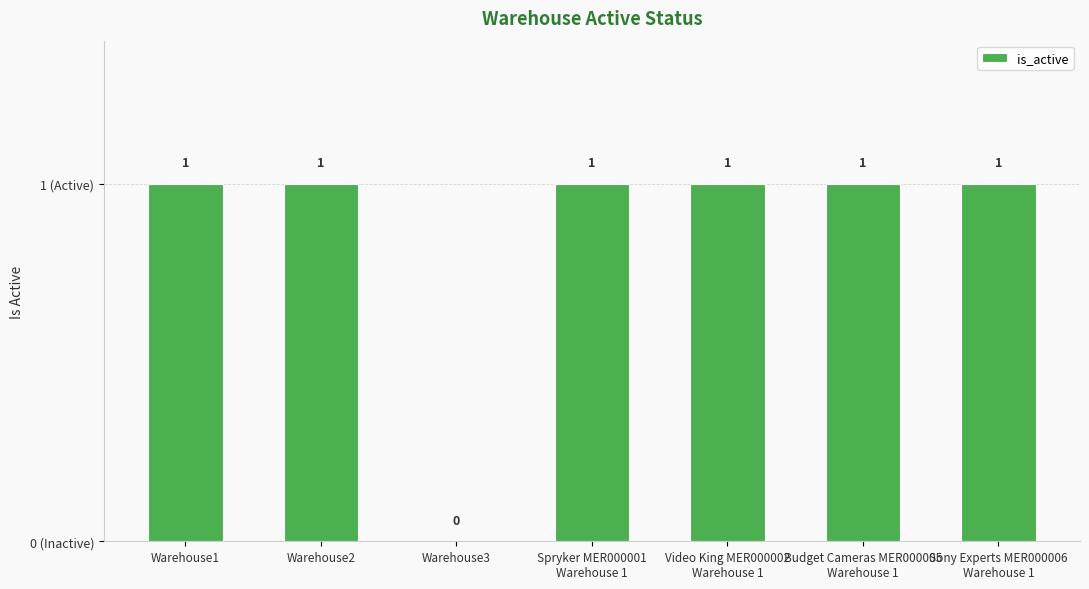

What is the value of the 4th bar from the left?

1